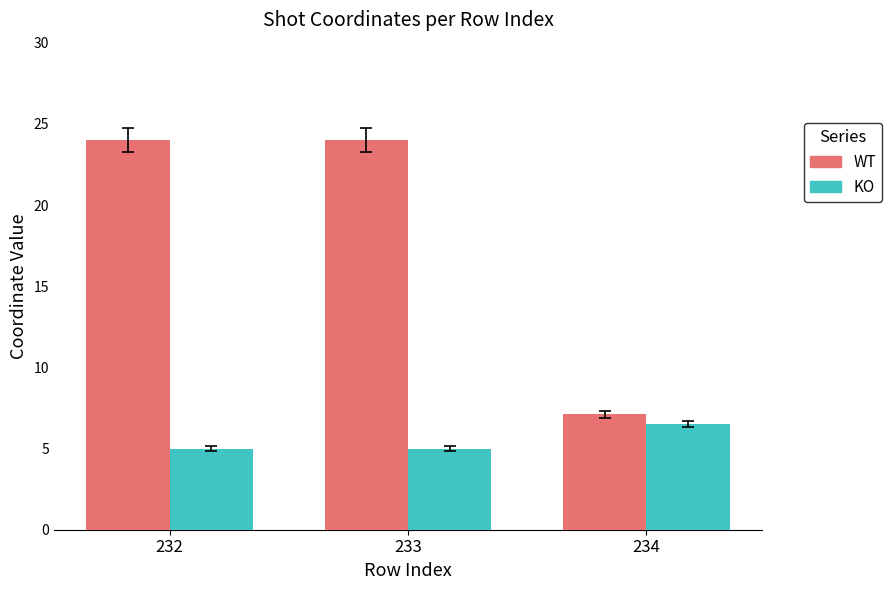

What is the minimum value shown in the chart?

5.0